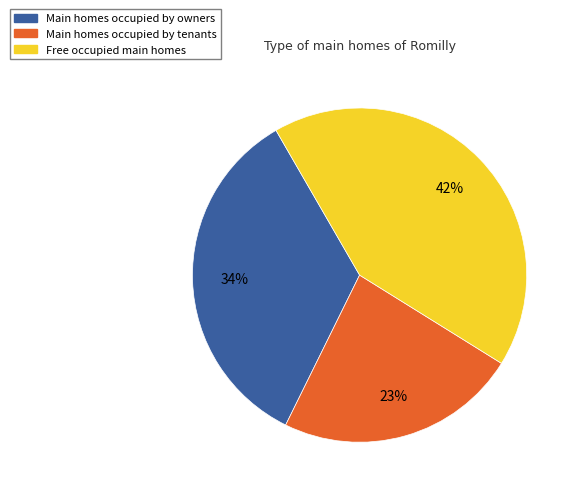

To the nearest percent, what is the average slice percentage?

33%